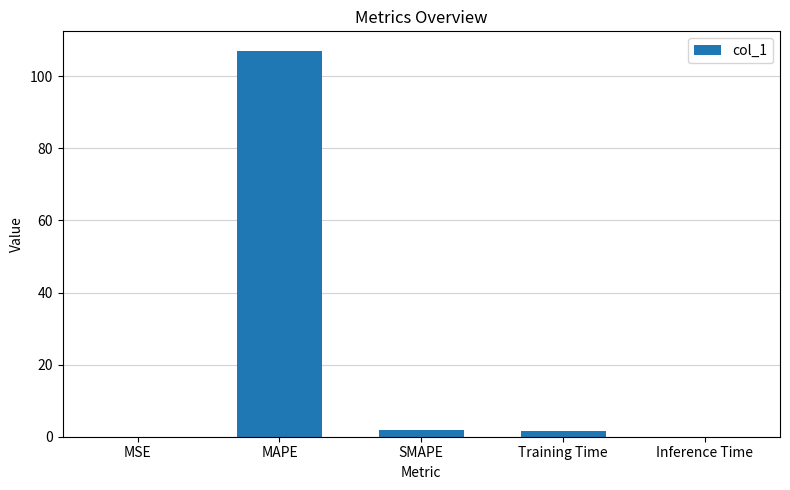

The chart shows a value of 0.0 at Inference Time. True or false?

True